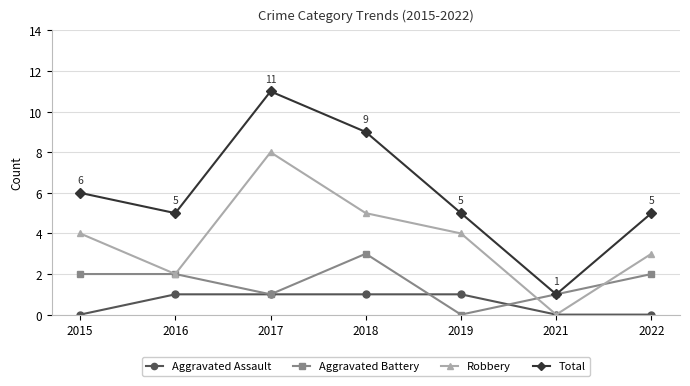

What are all the series names shown in the legend?

Aggravated Assault, Aggravated Battery, Robbery, Total